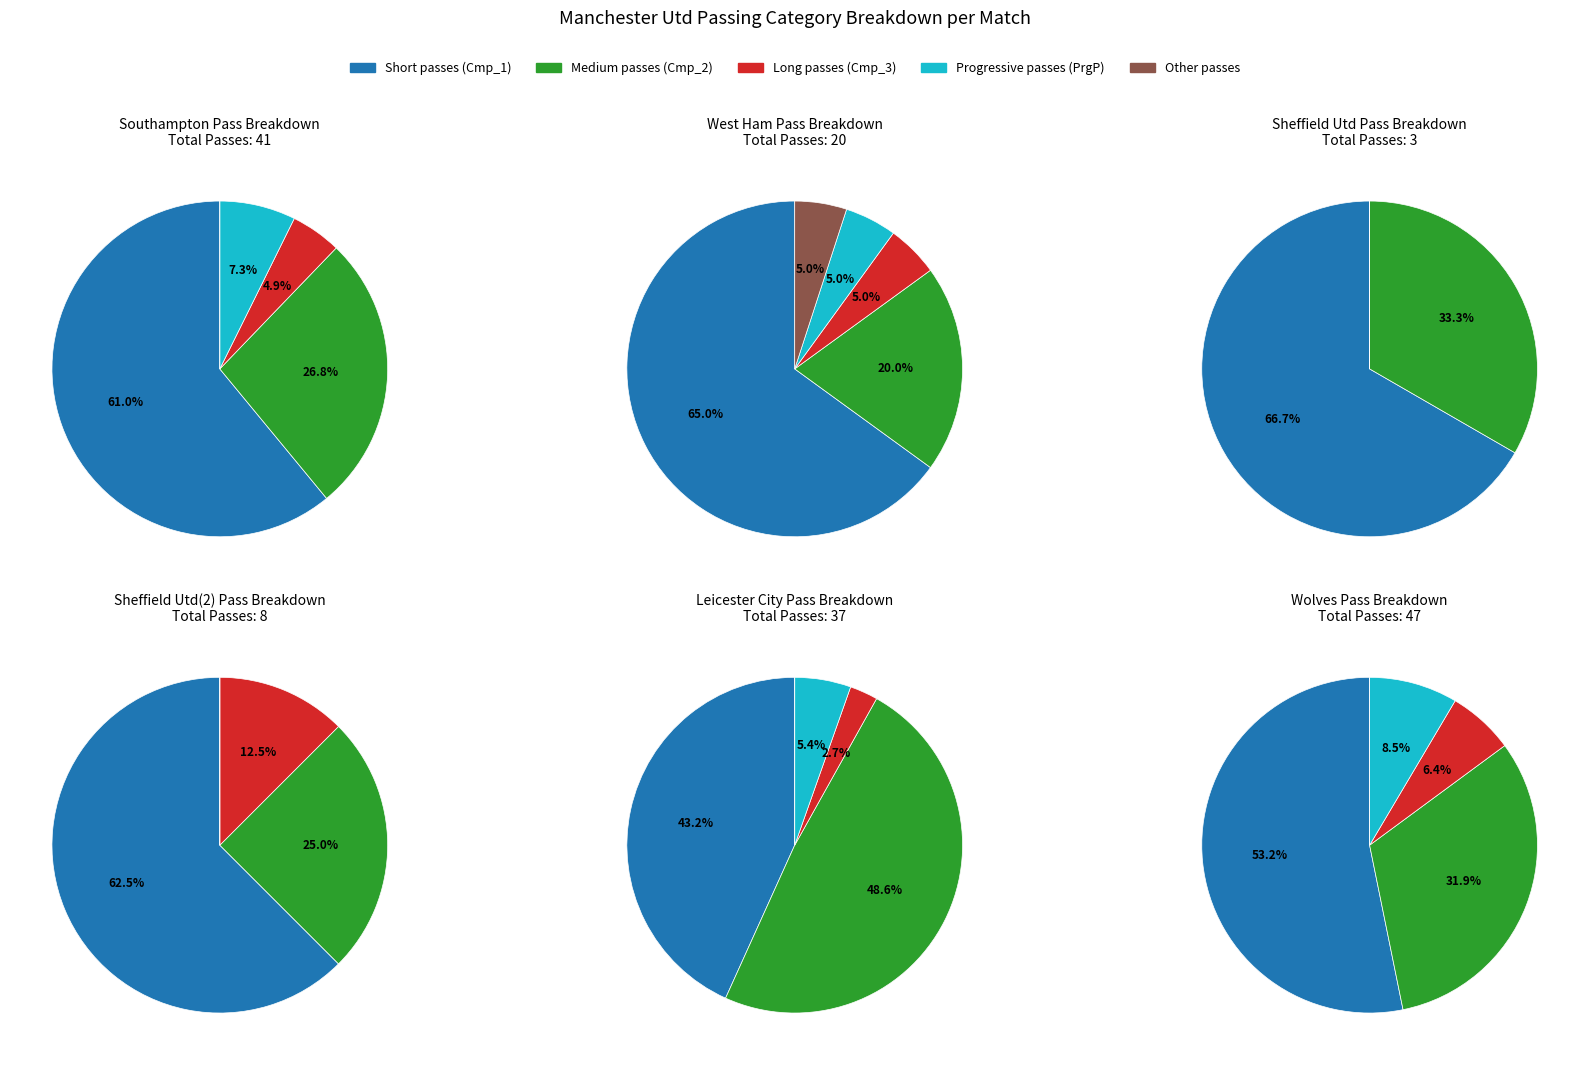

Rank the categories by Att value from lowest to highest.

Sheffield Utd, Sheffield Utd (2), West Ham, Leicester City, Southampton, Wolves